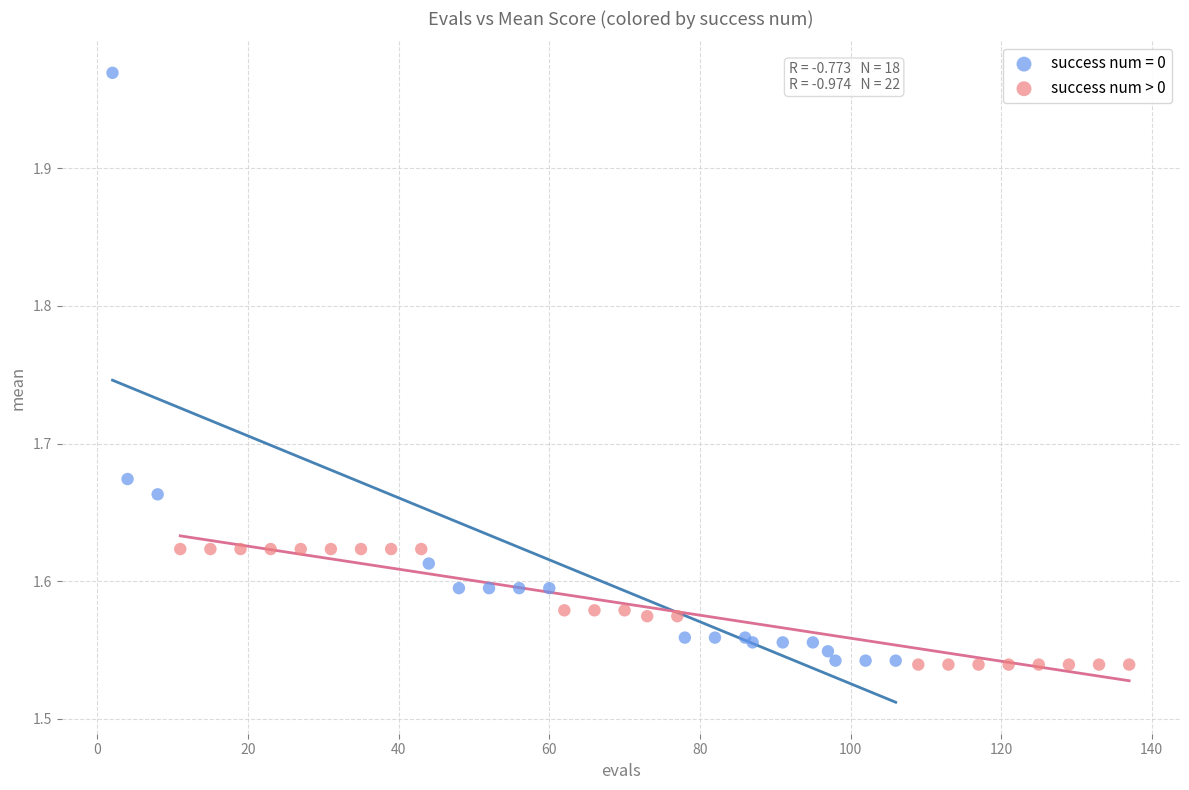

Which series has the widest spread of Y values?

success num = 0